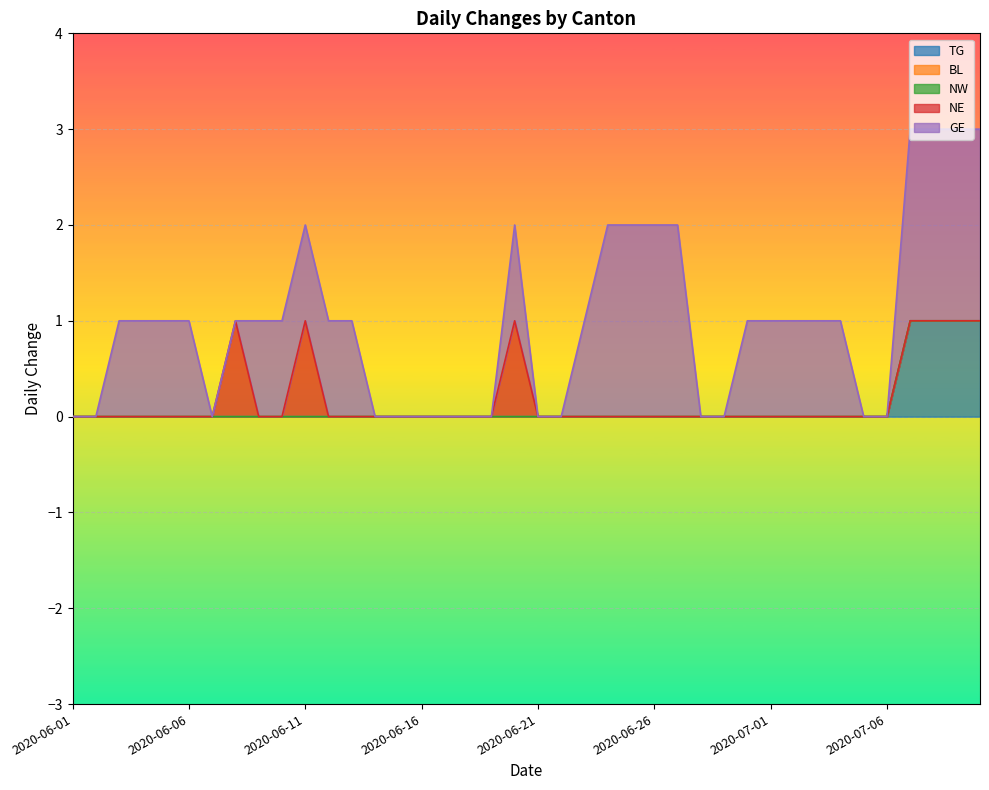

In NE, how many points are higher than both neighbors (excluding endpoints)?

3